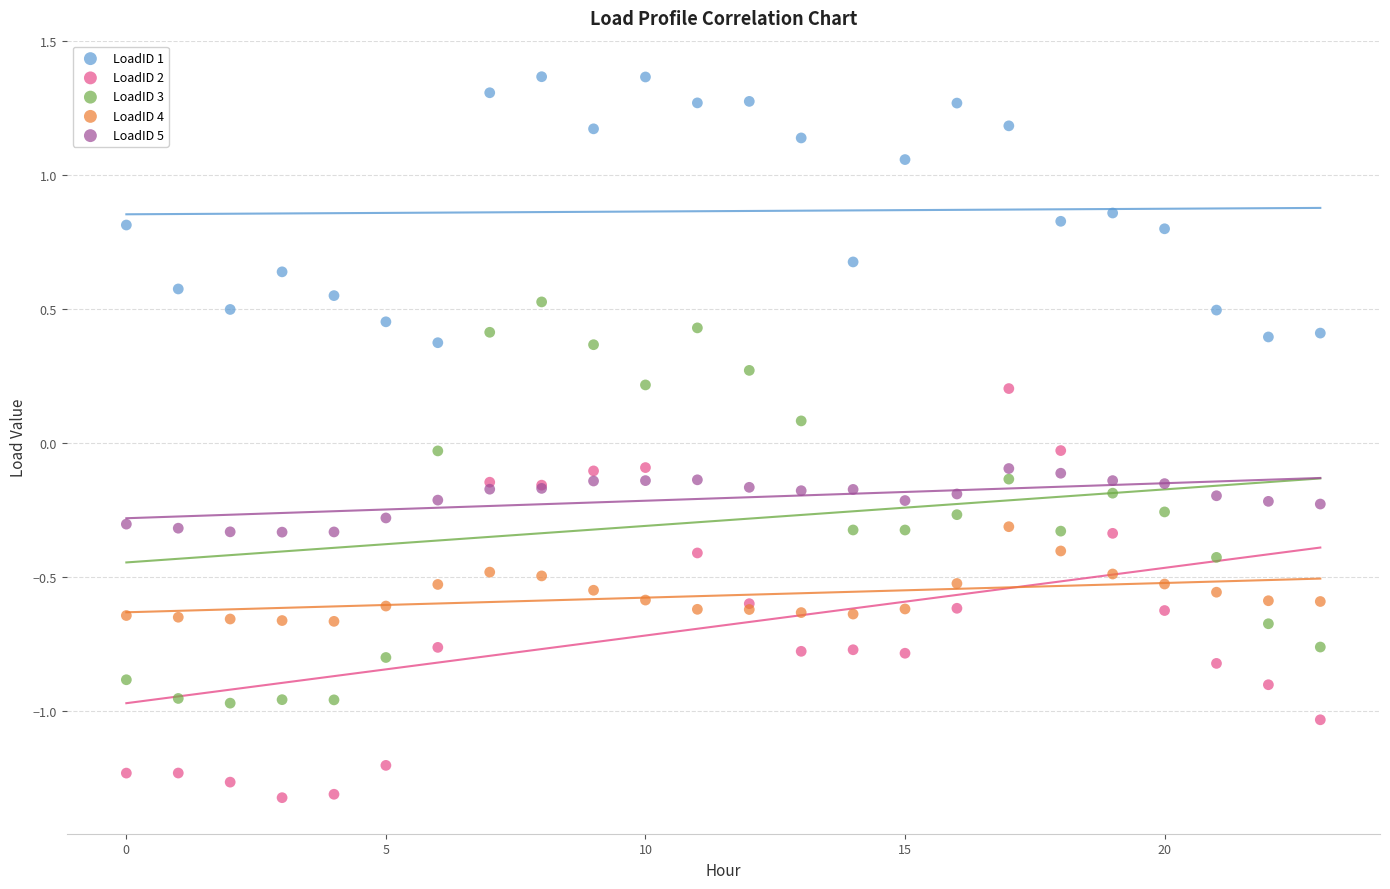

Which series reaches the maximum Y coordinate?

LoadID 1